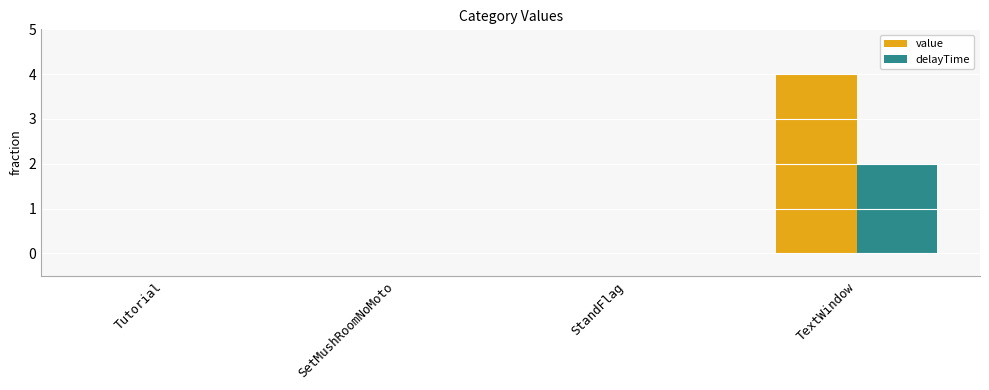

At which label does value reach its peak?

TextWindow